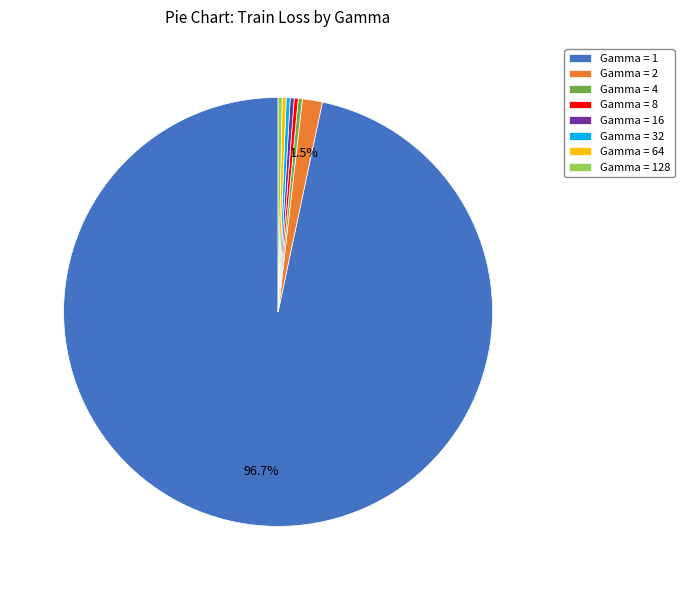

Do Gamma = 128 and Gamma = 4 together represent more than half of the pie?

No